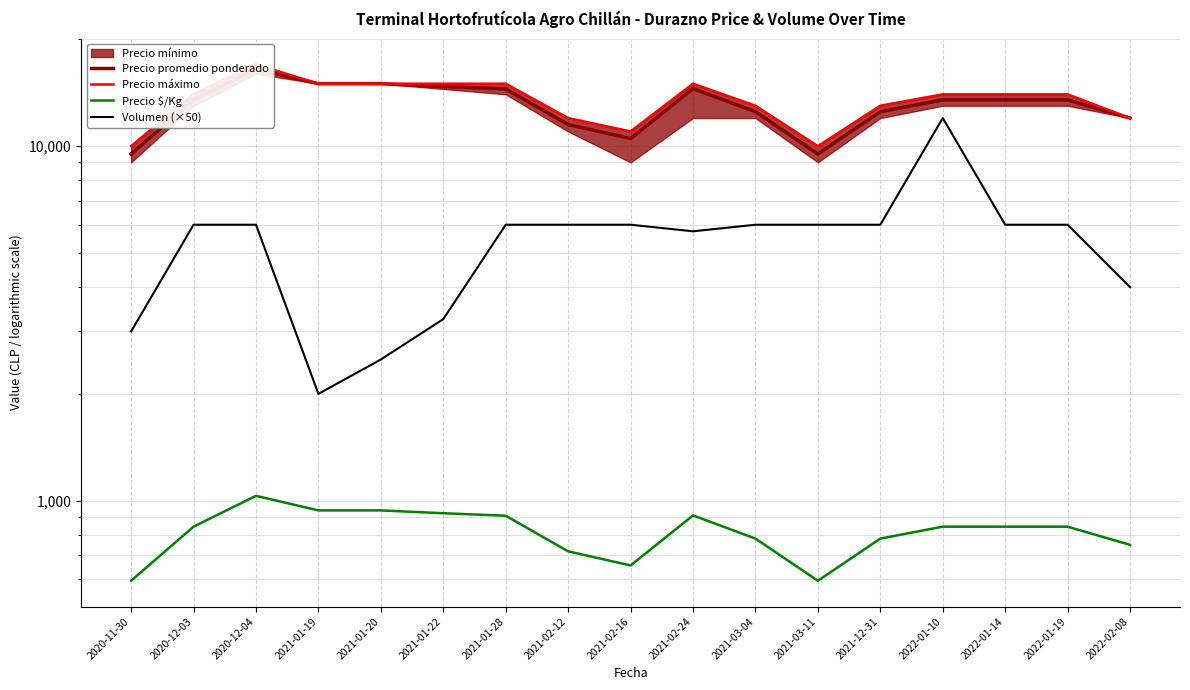

True or false: Precio máximo and Precio $/Kg cross at least once.

False